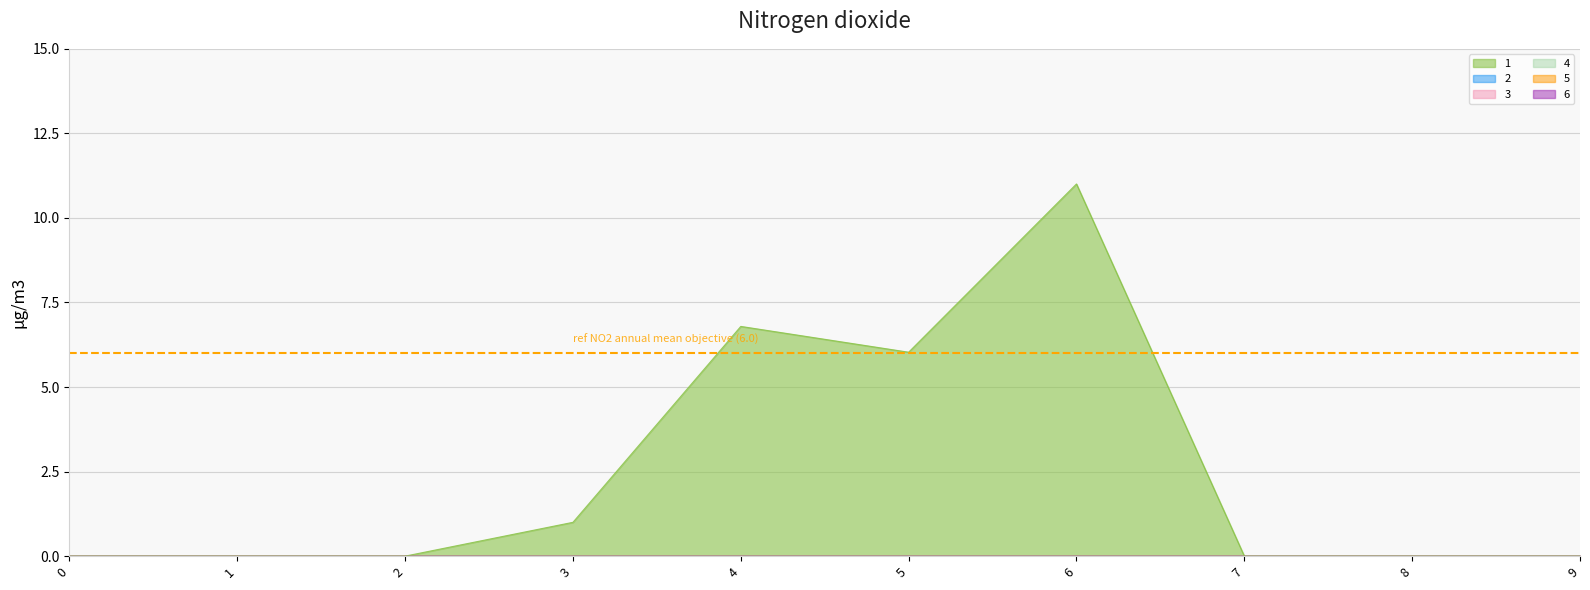

Reading right to left, transcribe all the data shown in this chart.

1: 9=0.0	8=0.0	7=0.0	6=11.0	5=6.0	4=6.8	3=1.0	2=0.0	1=0.0	0=0.0
2: 9=0.0	8=0.0	7=0.0	6=0.0	5=0.0	4=0.0	3=0.0	2=0.0	1=0.0	0=0.0
3: 9=0.0	8=0.0	7=0.0	6=0.0	5=0.0	4=0.0	3=0.0	2=0.0	1=0.0	0=0.0
4: 9=0.0	8=0.0	7=0.0	6=0.0	5=0.0	4=0.0	3=0.0	2=0.0	1=0.0	0=0.0
5: 9=0.0	8=0.0	7=0.0	6=0.0	5=0.0	4=0.0	3=0.0	2=0.0	1=0.0	0=0.0
6: 9=0.0	8=0.0	7=0.0	6=0.0	5=0.0	4=0.0	3=0.0	2=0.0	1=0.0	0=0.0